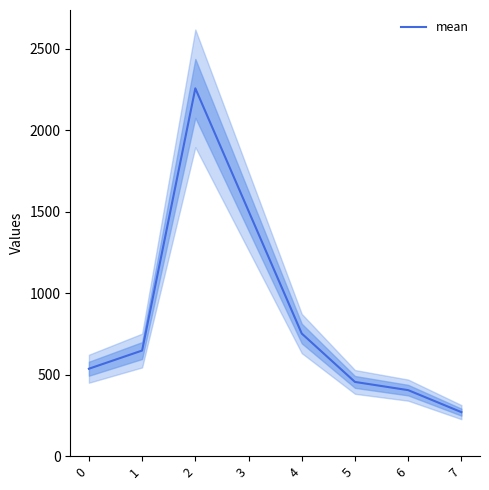

How many values are below 648?

4